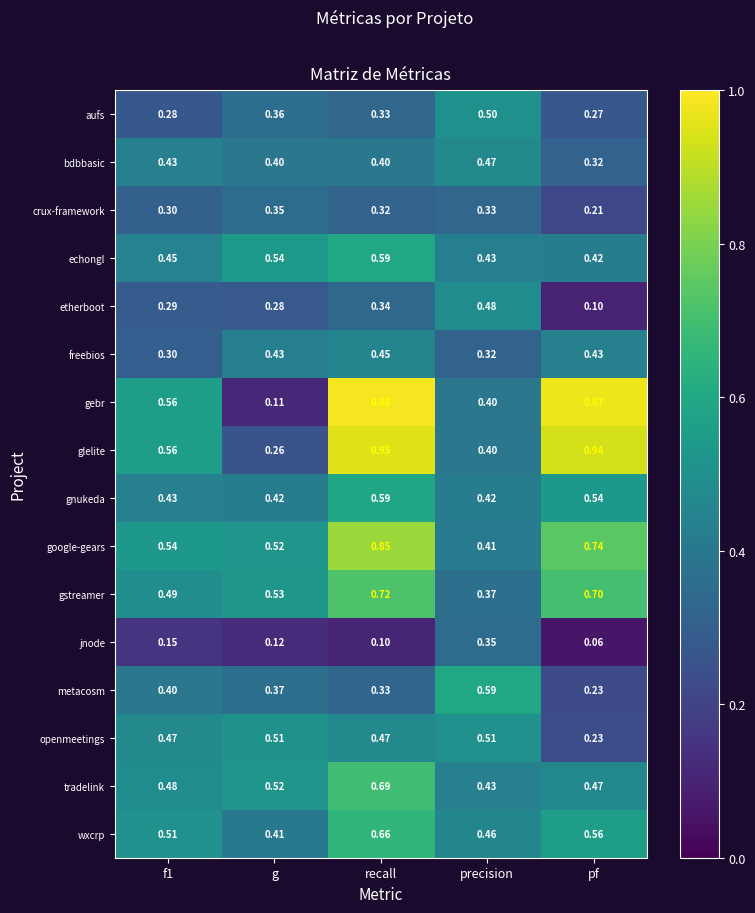

Which label corresponds to the smallest value in the chart?

pf